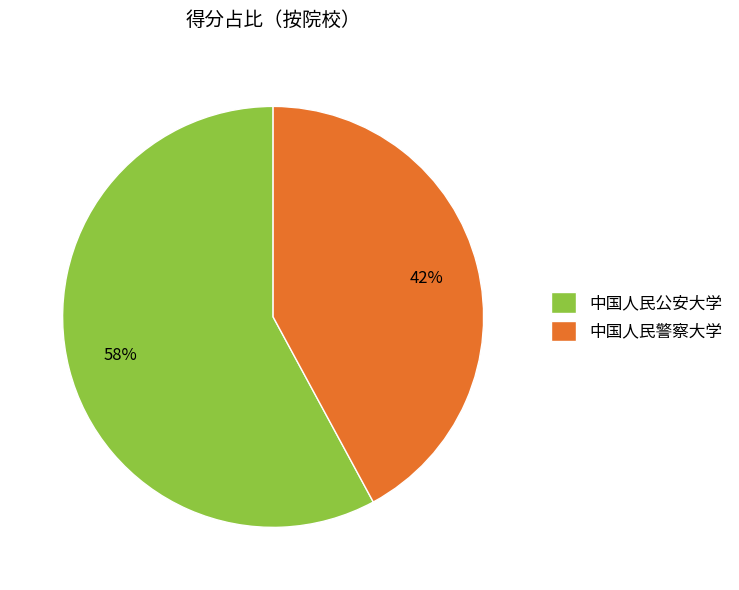

How many segments does this pie chart have?

2